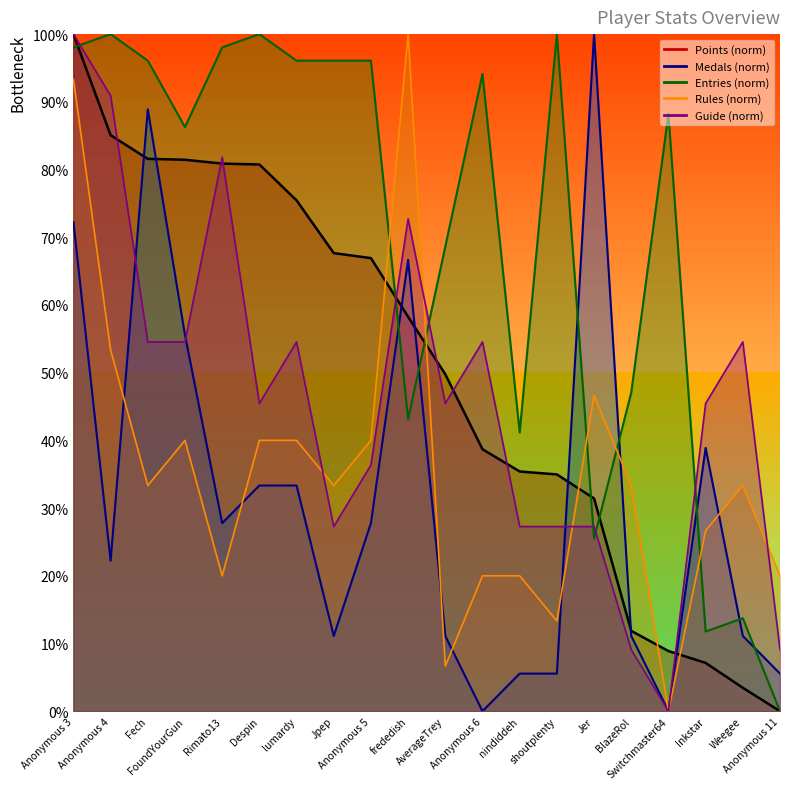

The Rules series shows 36.2 at Inkstar. True or false?

False